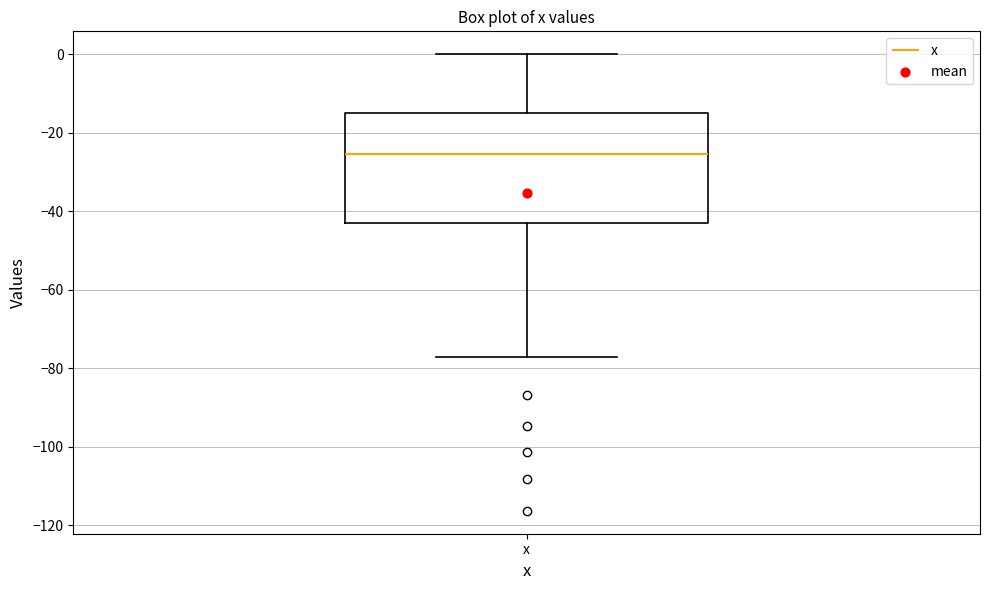

Where does the upper whisker of the box for x end on the y-axis? The values are not printed on the chart, so give them approximately, as read against the axis.

0